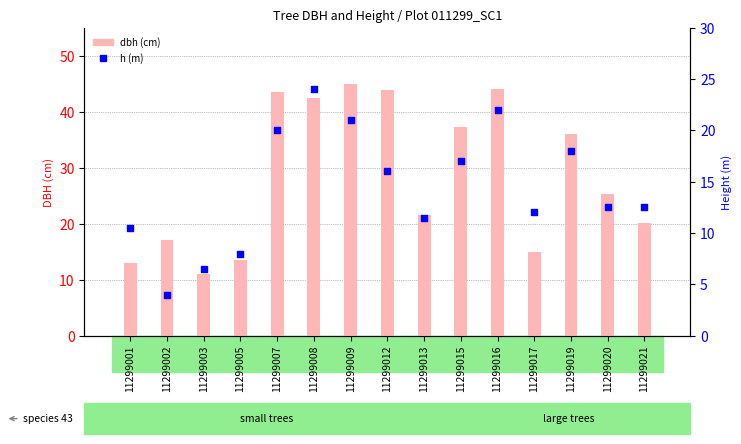

Which series reaches the minimum Y coordinate?

h